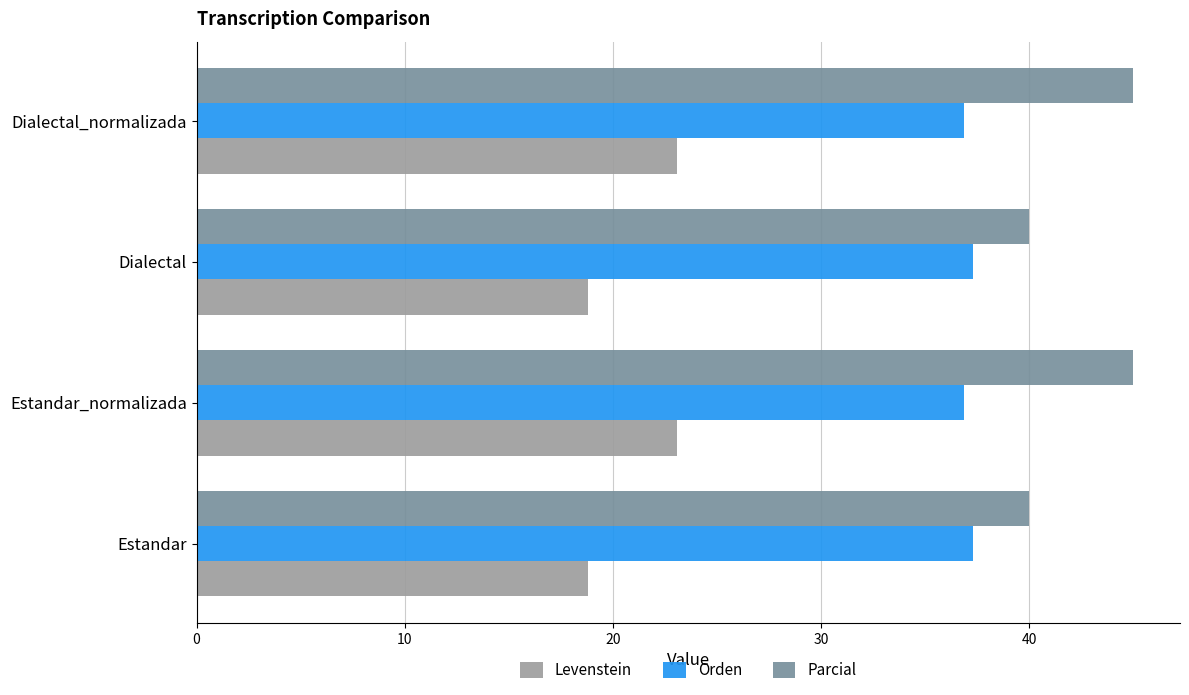

At Dialectal_normalizada, list the series in order from smallest to largest.

Levenstein, Orden, Parcial